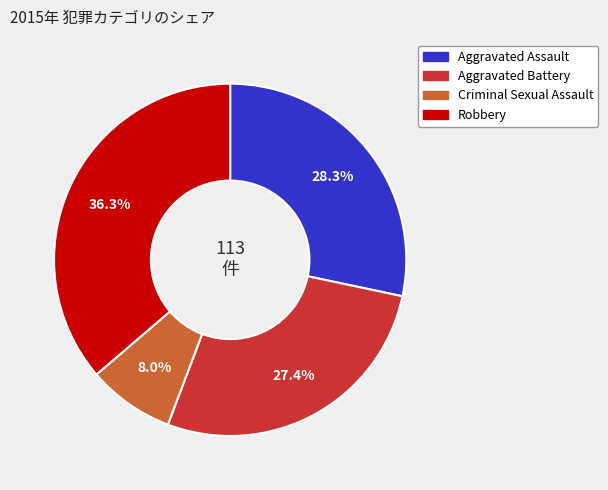

What is the ratio of the value at Criminal Sexual Assault to the value at Aggravated Assault?

0.3